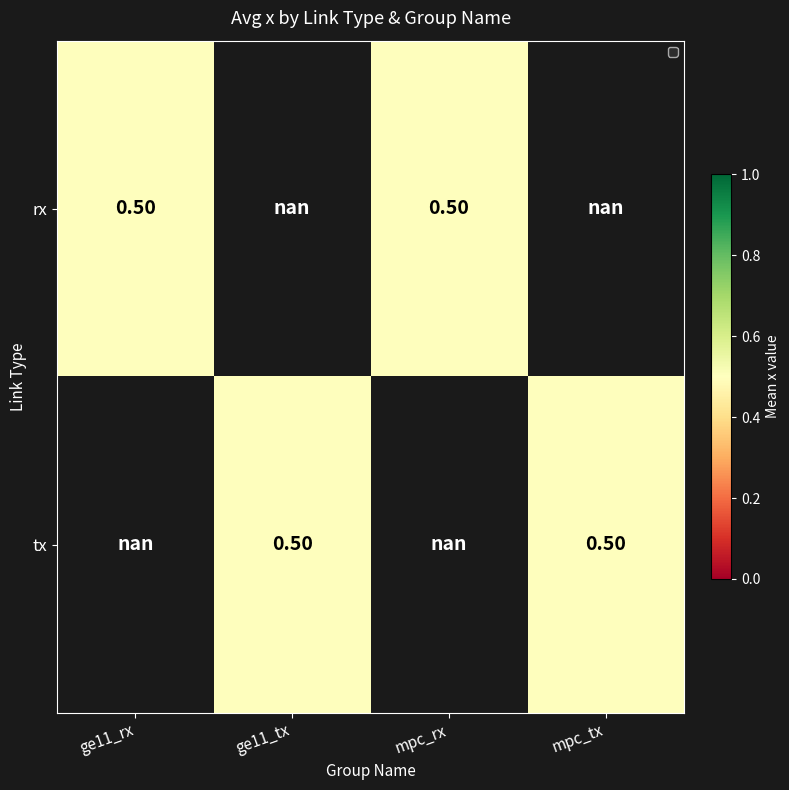

Is it true that tx equals 0 at rx?

False